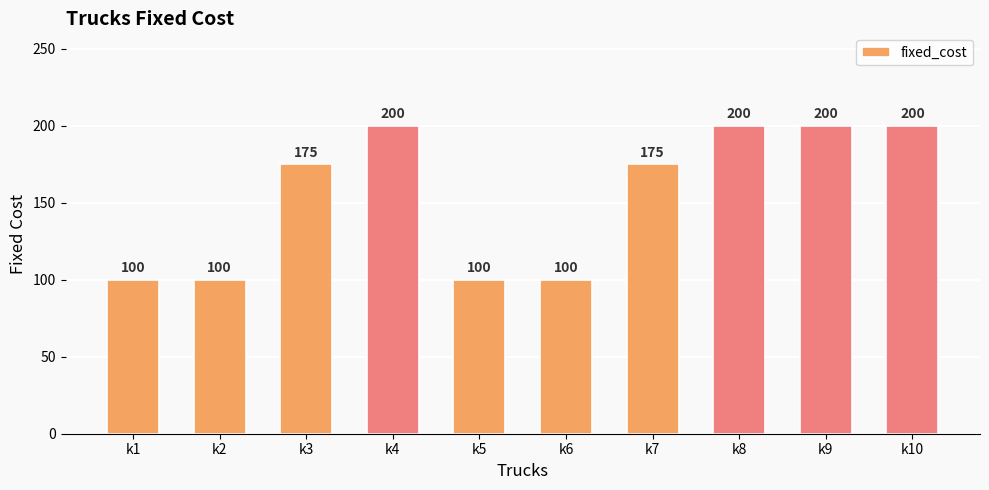

How many bars are there in total?

10